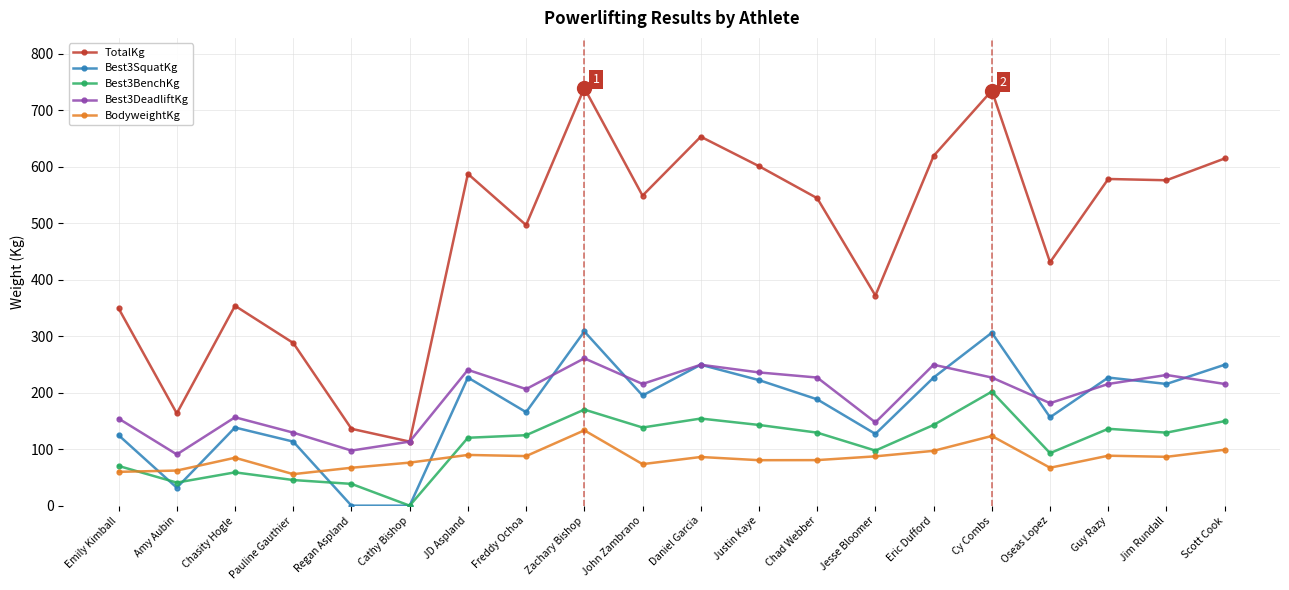

What position from the right is Zachary Bishop?

12